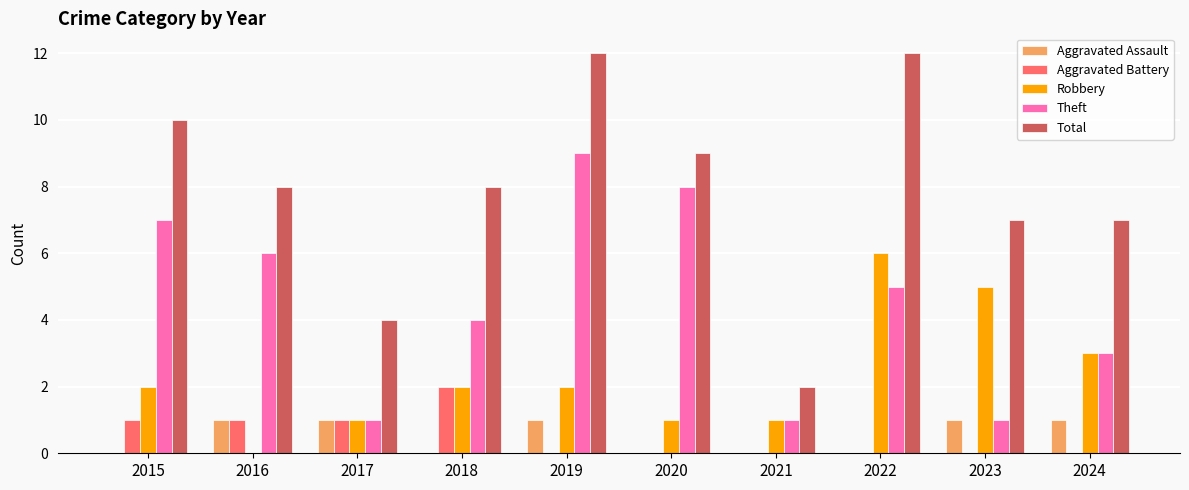

What is the sum of all Aggravated Battery values?

5